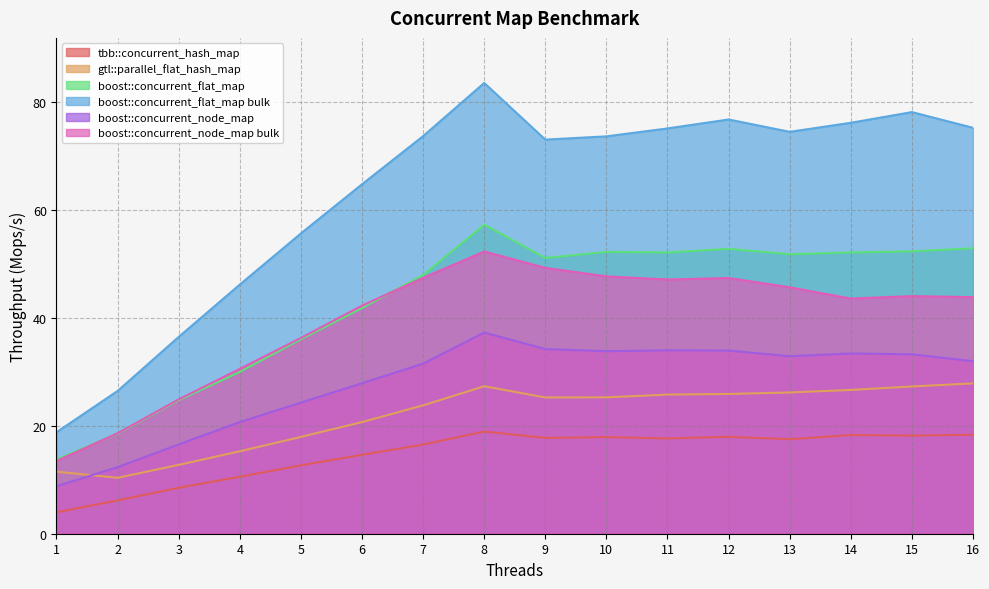

At how many categories does at least one series exceed 54?

12